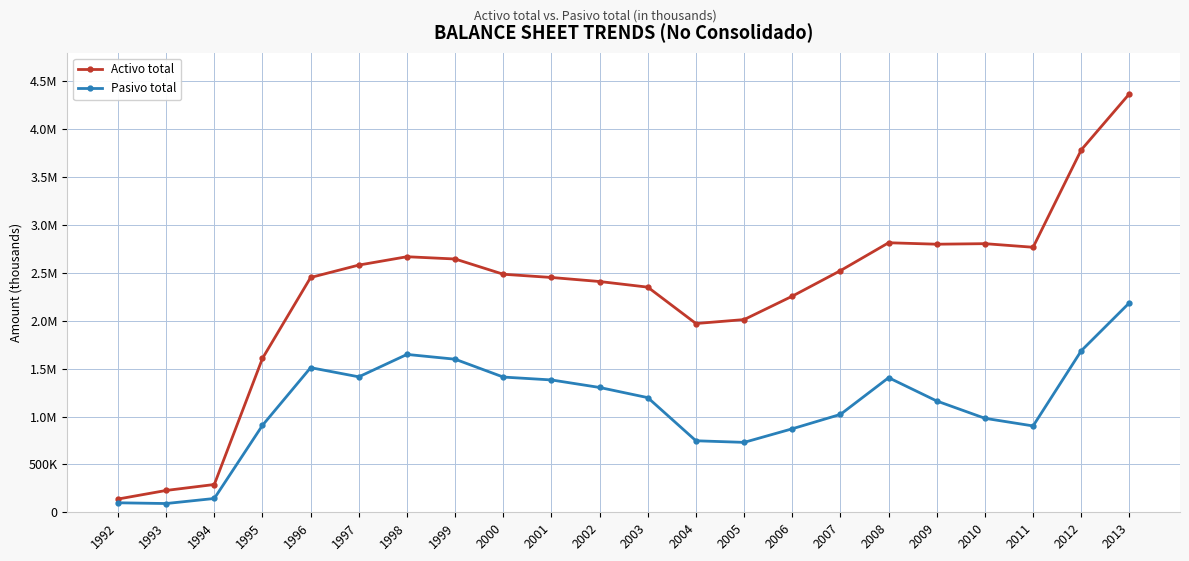

Where does the Pasivo total series first go above 1197469?

1996